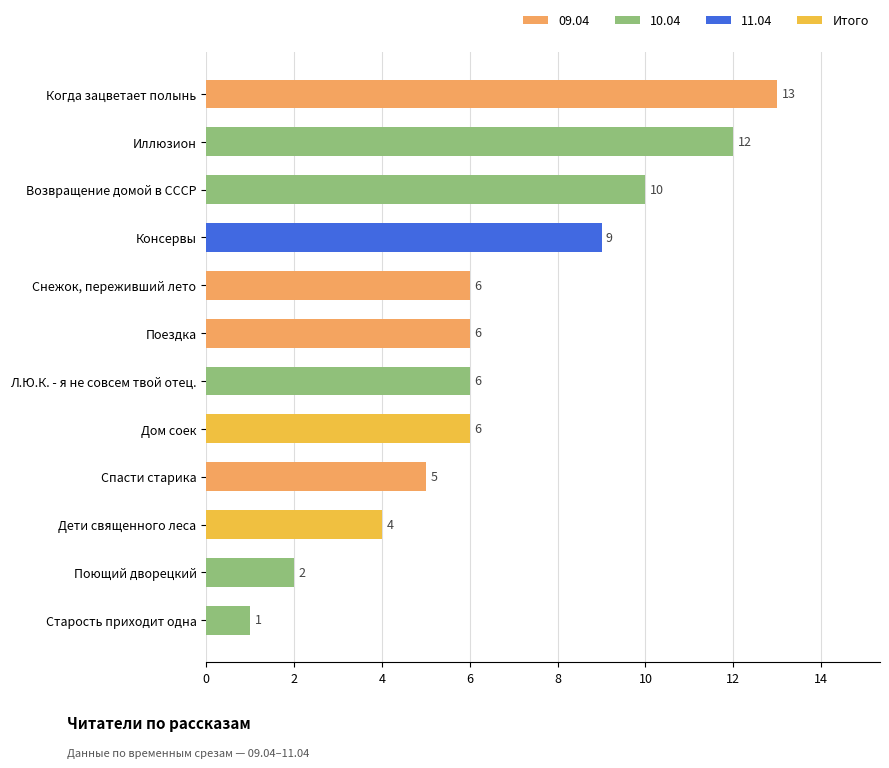

What is the maximum value shown in the chart?

13